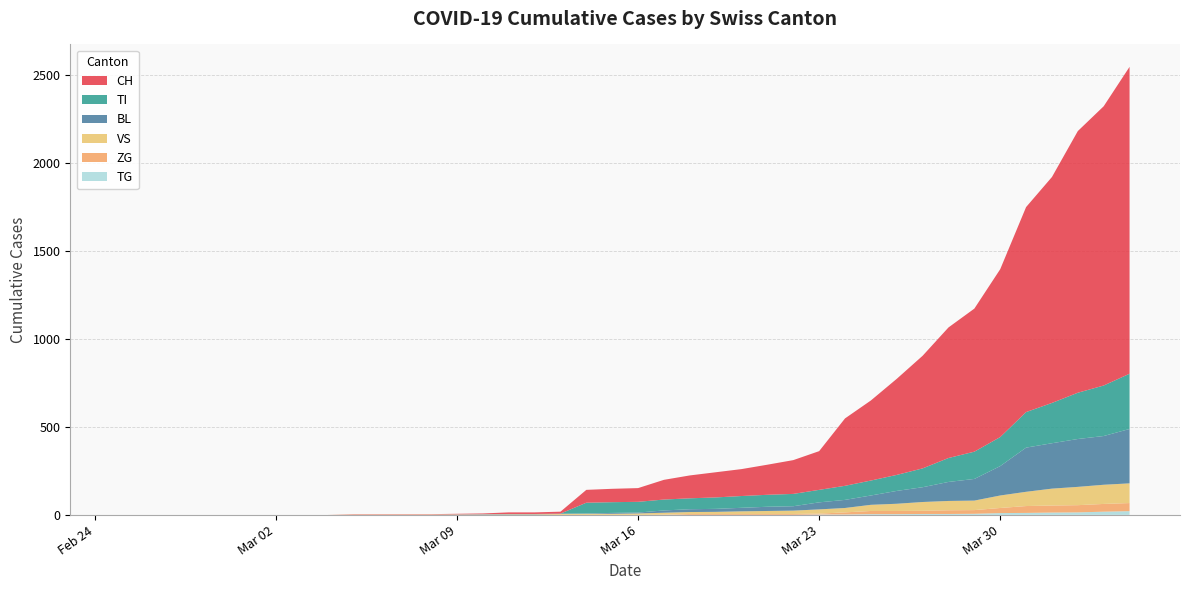

Reading right to left, extract all data points from this chart.

CH: 1744	1587	1487	1284	1165	954	813	742	640	546	455	383	220	192	171	153	143	130	112	78	76	73	11	9	9	4	3	2	2	2	2	0	0	0	0	0	0	0	0	0
BL: 309	277	272	258	251	167	123	108	84	73	53	46	40	25	24	20	17	16	13	5	5	2	2	2	2	2	1	0	0	0	0	0	0	0	0	0	0	0	0	0
VS: 112	109	104	96	81	71	54	53	50	41	35	25	24	19	17	15	12	11	11	8	6	6	5	3	3	2	2	2	2	2	2	0	0	0	0	0	0	0	0	0
ZG: 46	44	41	40	39	29	21	21	18	18	18	12	5	5	5	5	5	5	1	0	0	0	0	0	0	0	0	0	0	0	0	0	0	0	0	0	0	0	0	0
TI: 314	287	263	229	202	165	155	136	107	91	85	80	71	70	68	67	65	62	62	61	61	61	0	0	0	0	0	0	0	0	0	0	0	0	0	0	0	0	0	0
TG: 21	18	14	13	11	10	6	5	5	4	4	2	2	0	0	0	0	0	0	0	0	0	0	0	0	0	0	0	0	0	0	0	0	0	0	0	0	0	0	0